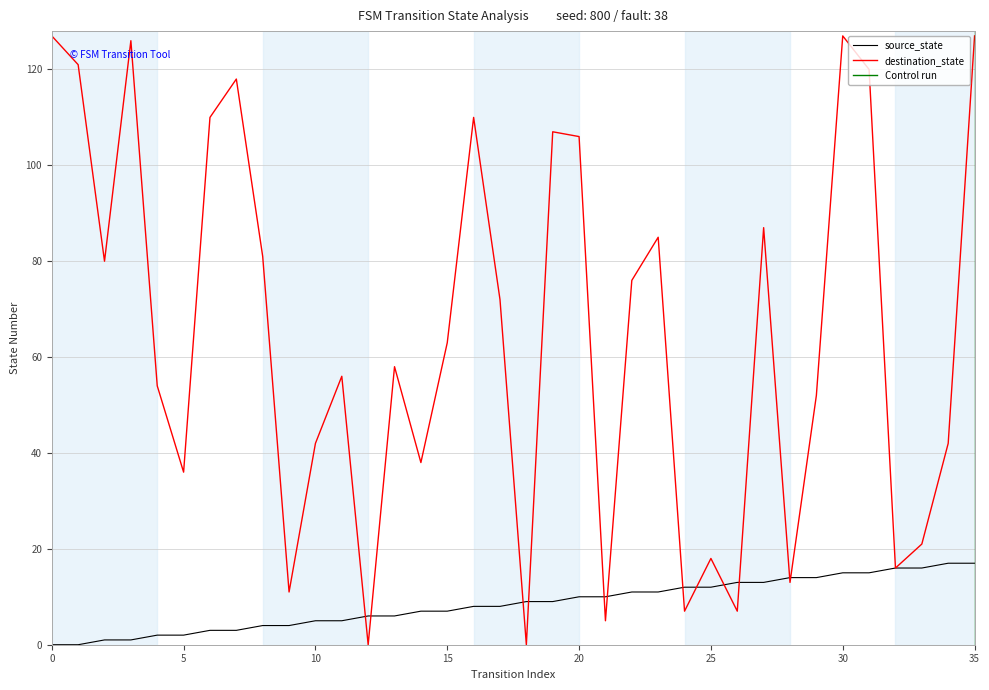

The value of destination_state at 5 is 36. True or false?

True